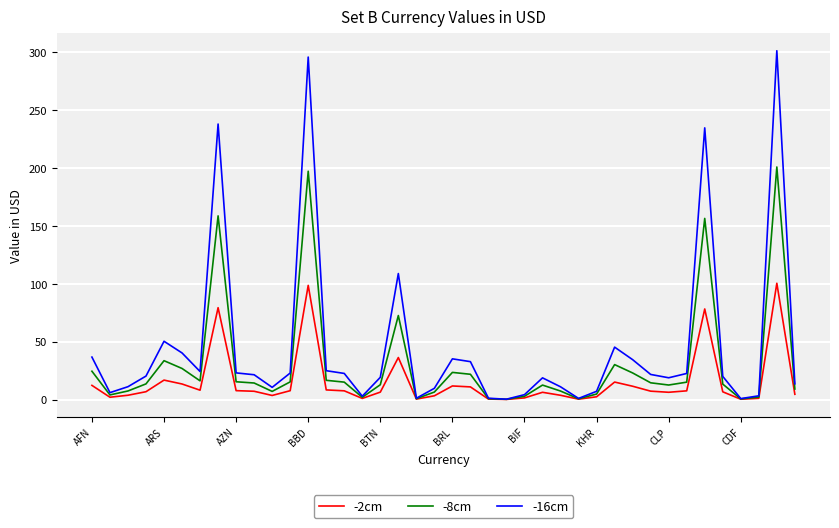

Which series has the largest total across all categories?

-16cm